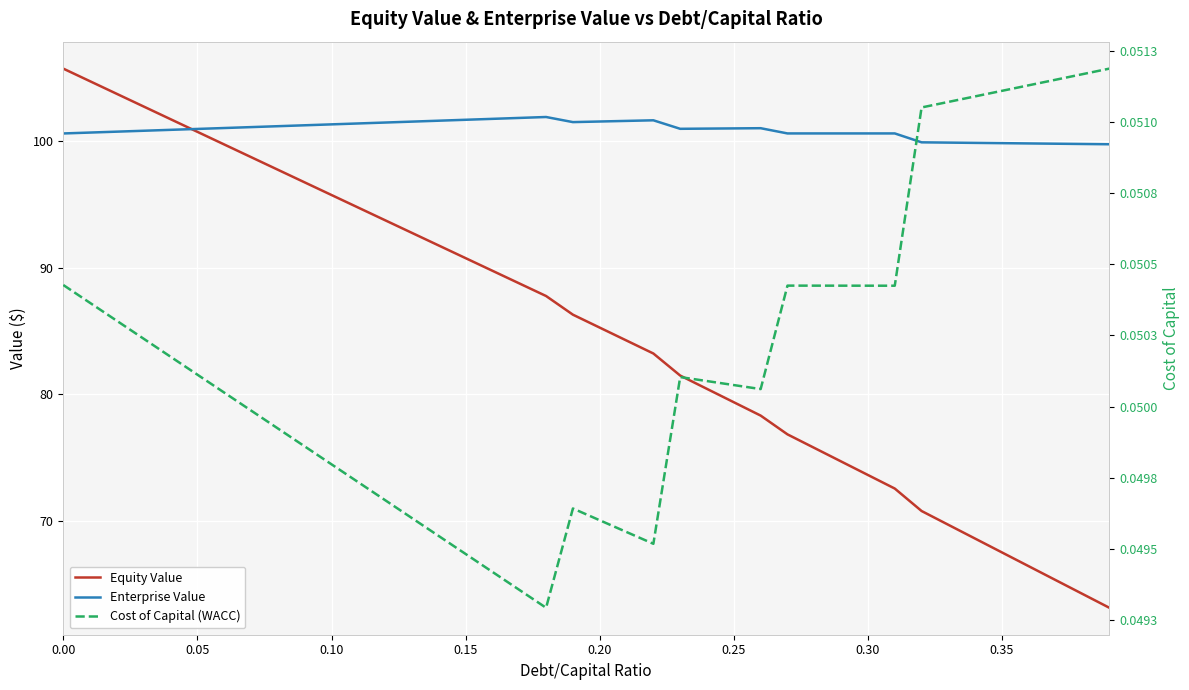

What is the difference between the maximum and minimum values in the Equity Value series?

42.6